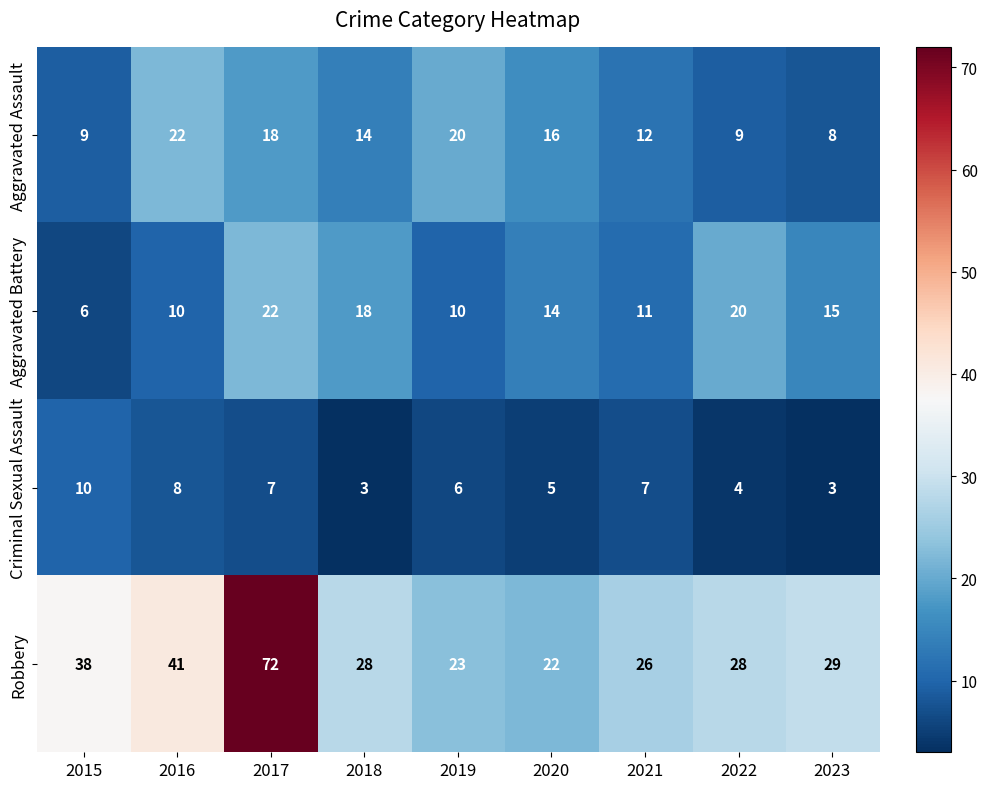

How many distinct data groups are displayed?

4